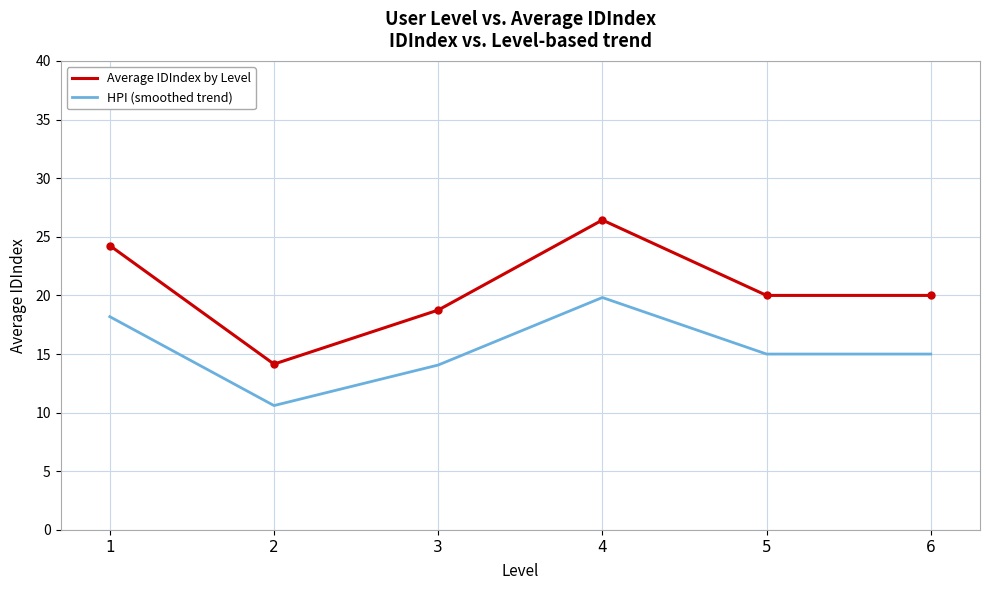

Is it true that HPI (smoothed trend) equals 18.2 at 1?

True